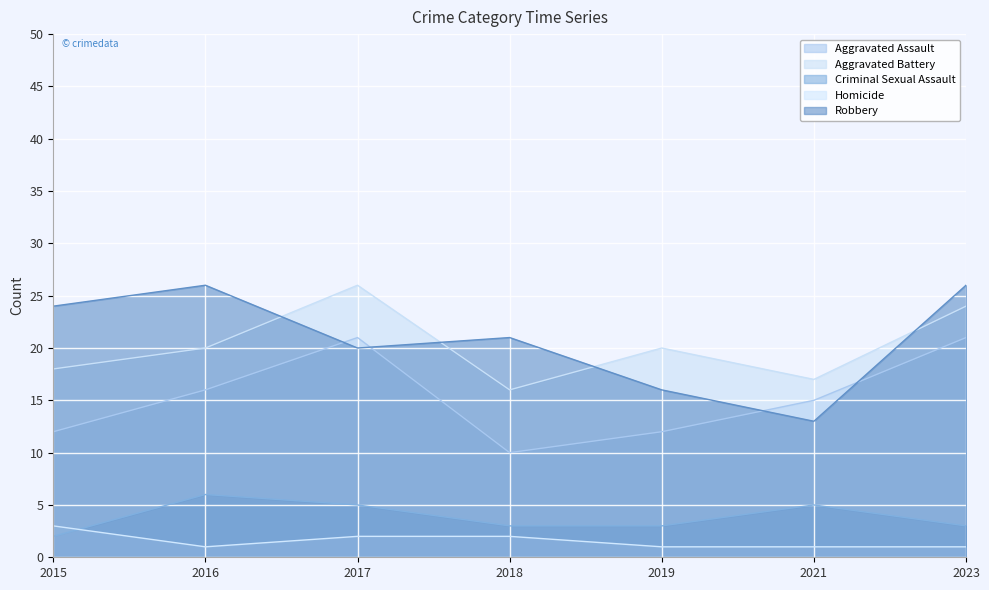

True or false: Aggravated Battery and Aggravated Assault cross at least once.

False